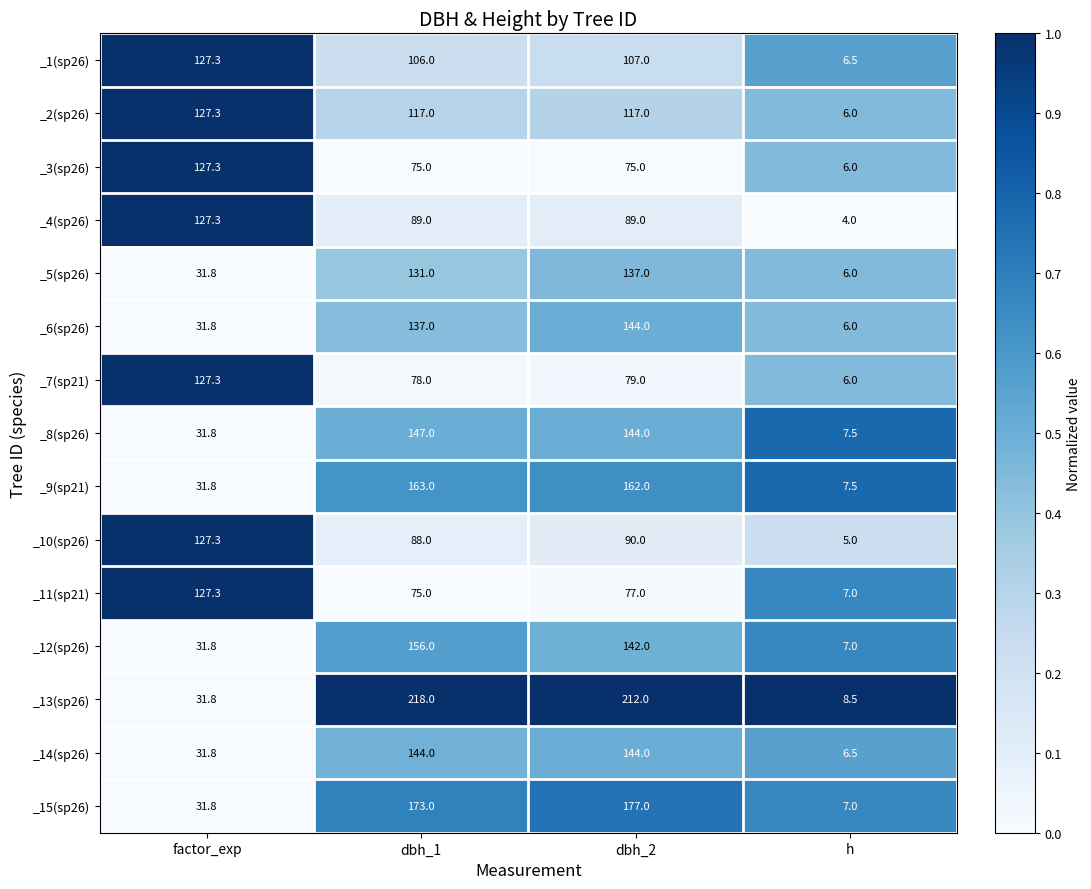

What is the difference between the second highest and minimum values in the _6(sp26) series?

131.0